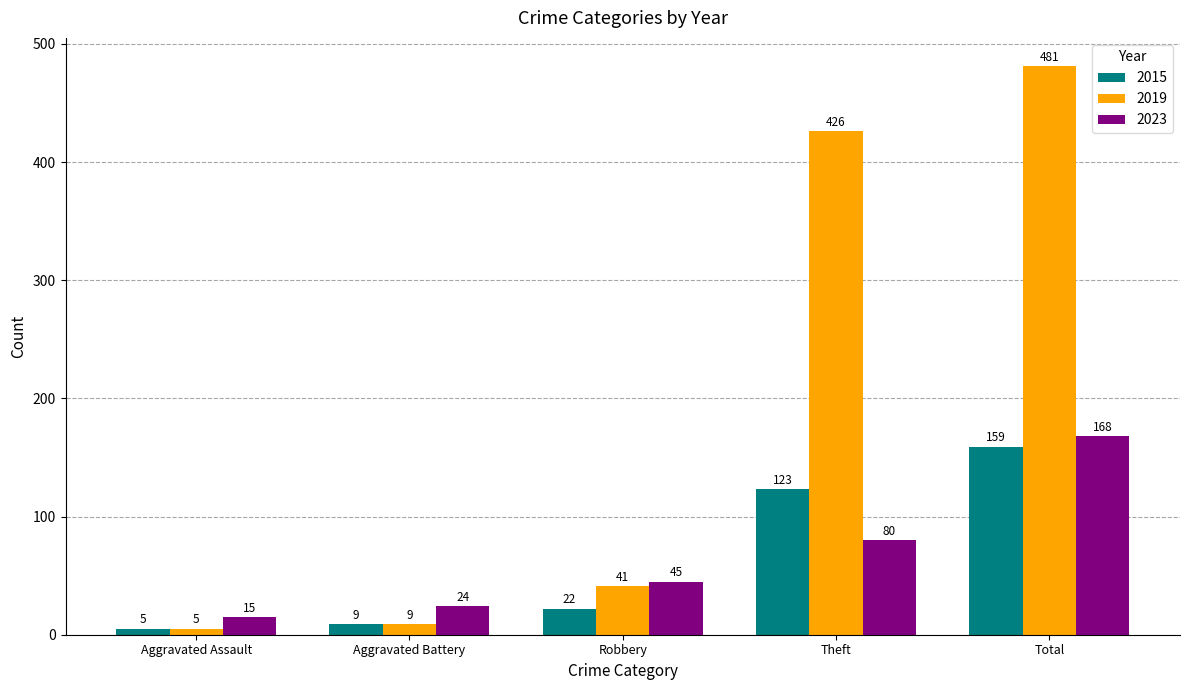

Are the bars horizontal?

No